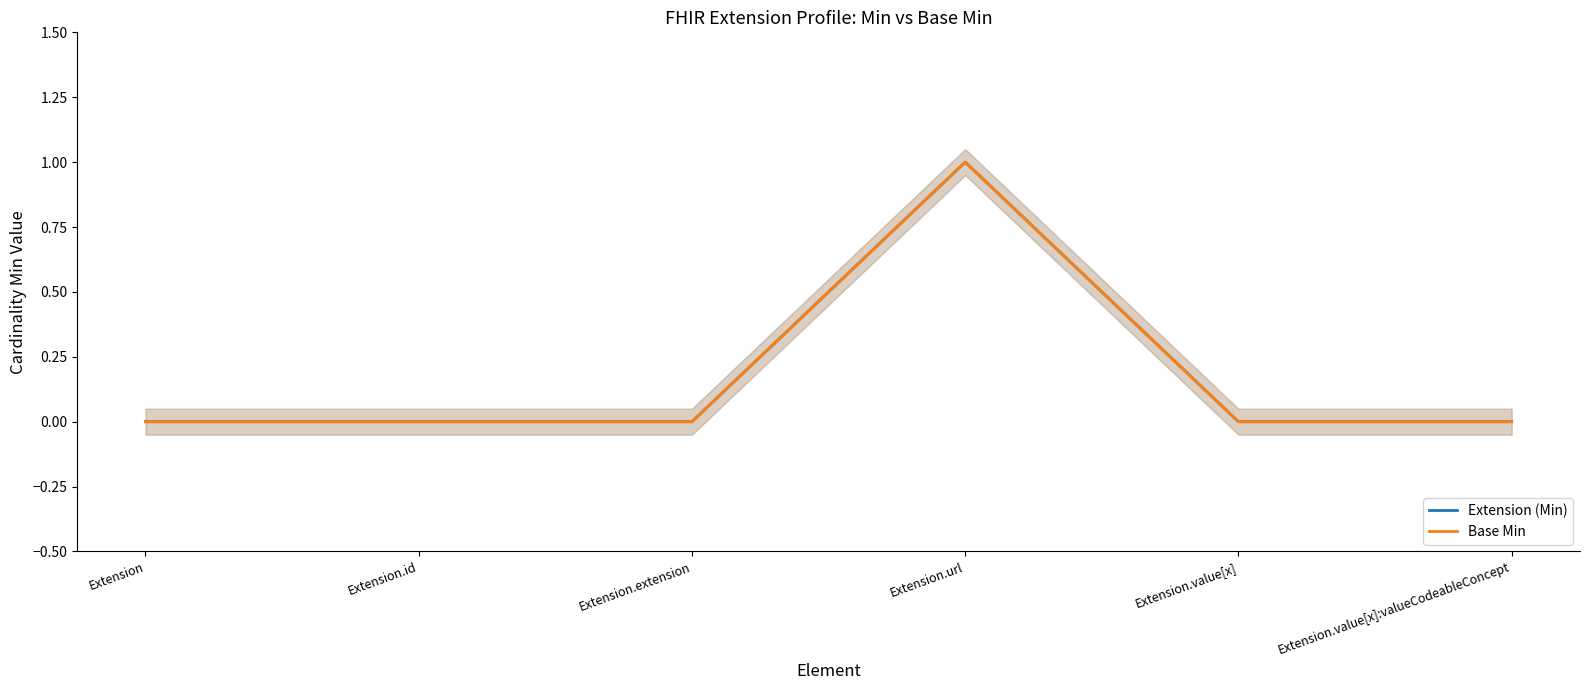

Count the number of data series in this chart.

2